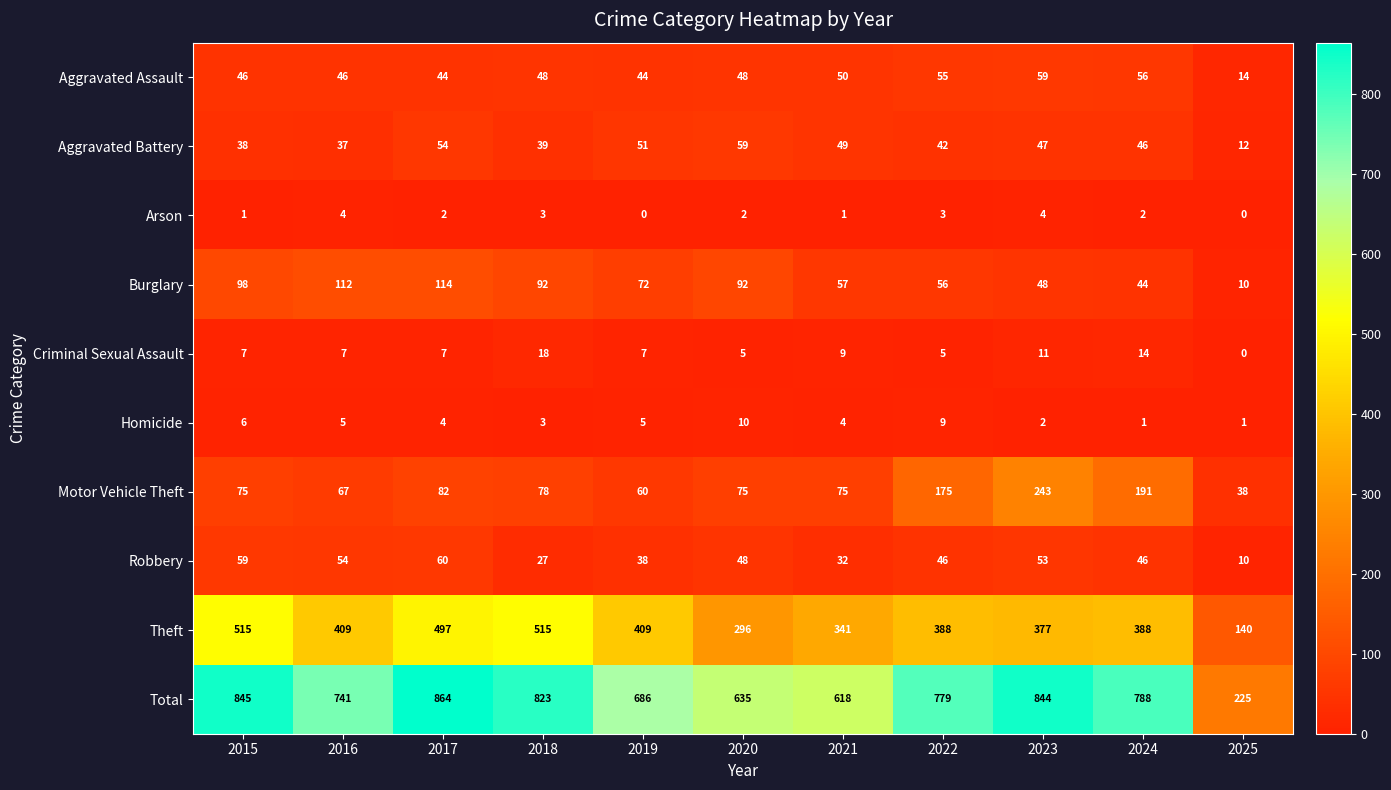

What is the highest value of the Robbery series?

60